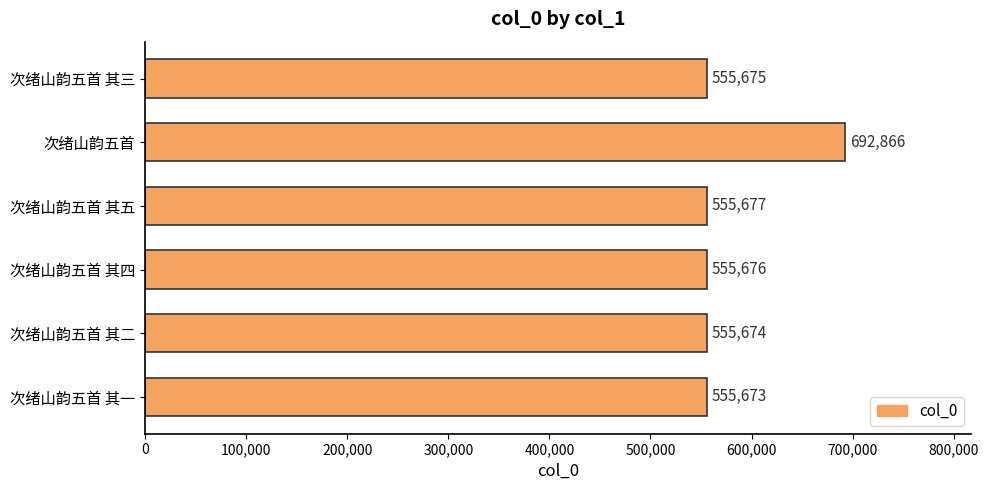

What value does the data have at 次绪山韵五首 其五, to the nearest 10?

555680